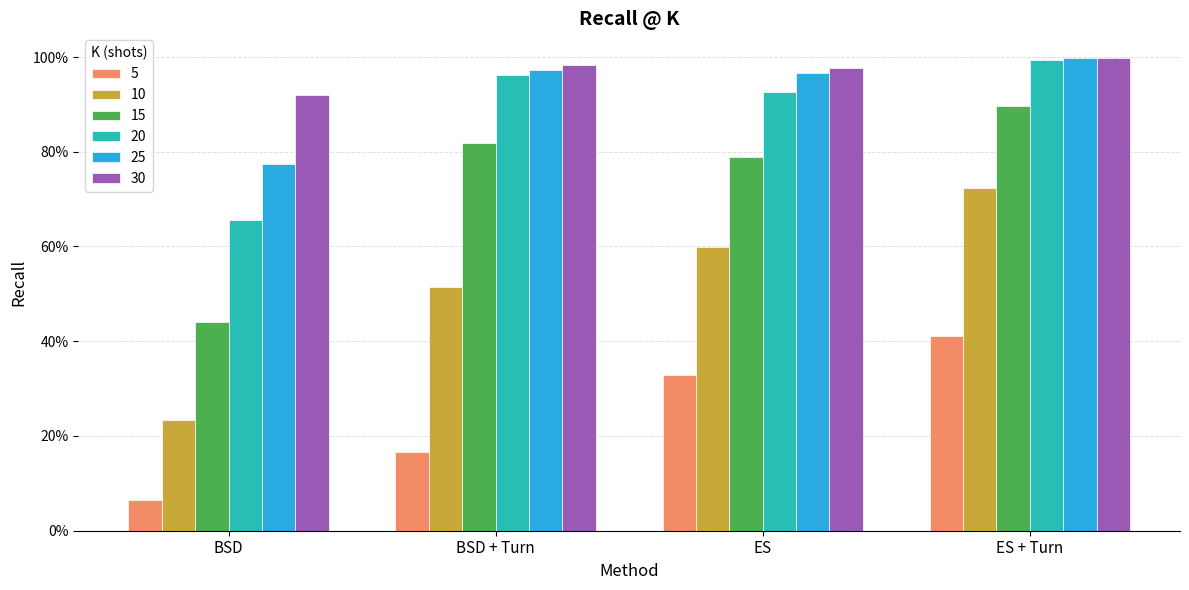

Rank the series by their maximum value, from lowest to highest.

5, 10, 15, 20, 25, 30